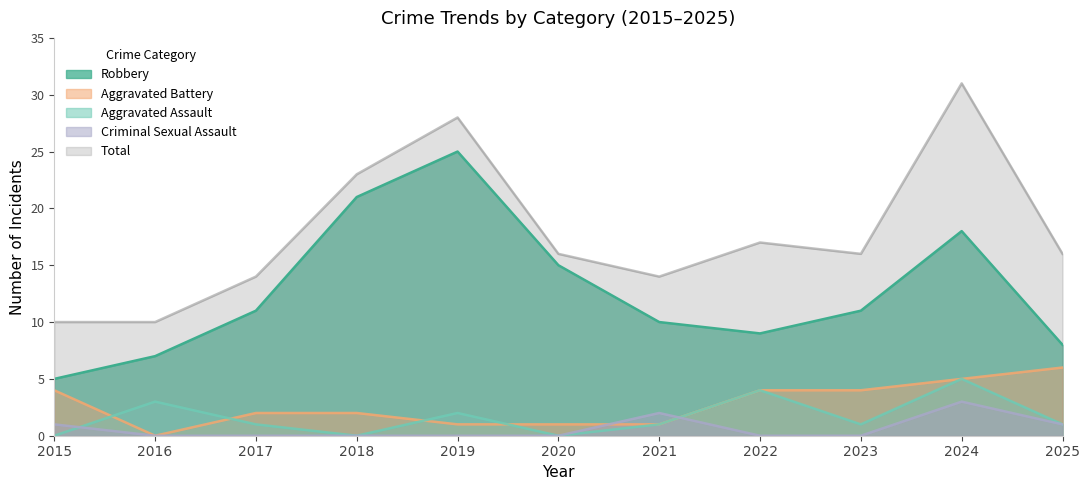

True or false: Total and Robbery intersect in this chart.

False